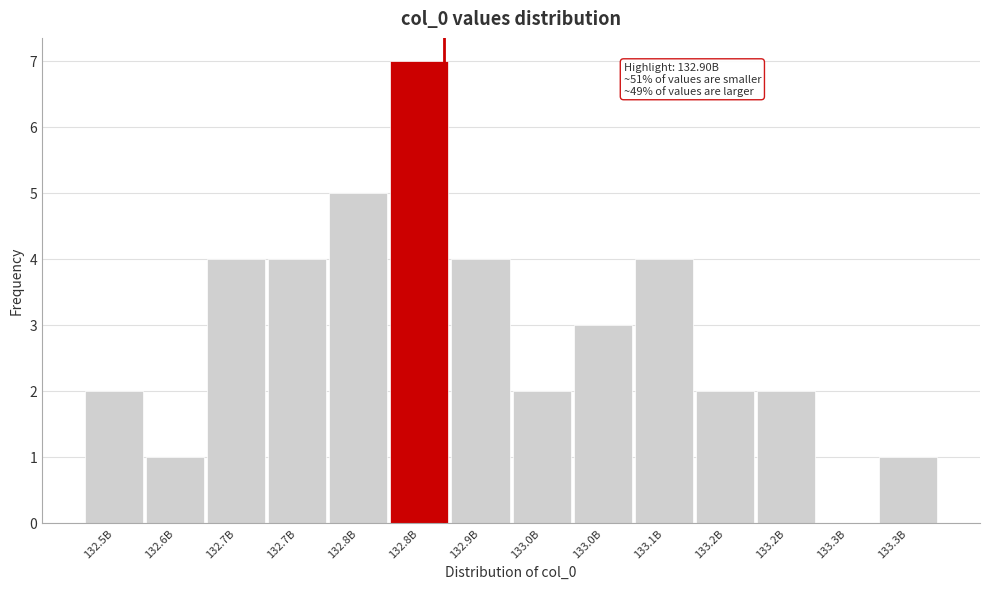

Are the bars horizontal?

No